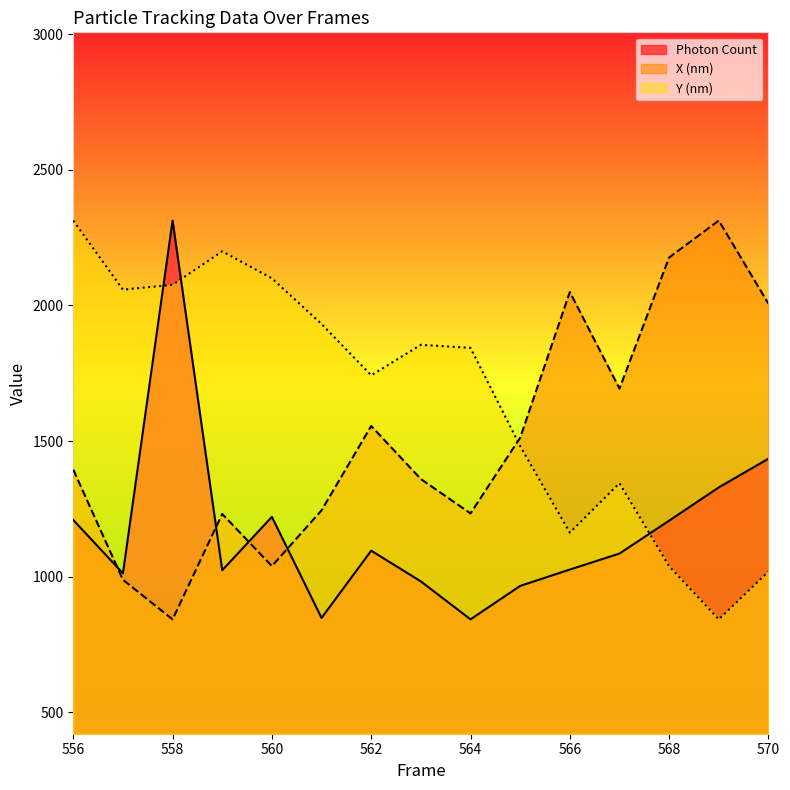

Reading left to right, what are all the values shown in this chart?

Photon Count: 1209.2	1012.7	2312.8	1024.0	1220.7	848.3	1096.1	982.9	843.0	966.2	1026.5	1085.5	1206.8	1329.4	1435.1
X (nm) scaled: 1394.6	988.9	843.0	1231.5	1039.3	1244.8	1555.7	1360.1	1233.5	1512.6	2049.6	1693.6	2176.9	2312.8	2006.5
Y (nm) scaled: 2312.8	2058.0	2076.1	2199.4	2099.9	1931.6	1742.6	1855.0	1843.6	1481.6	1162.6	1344.9	1038.8	843.0	1019.1